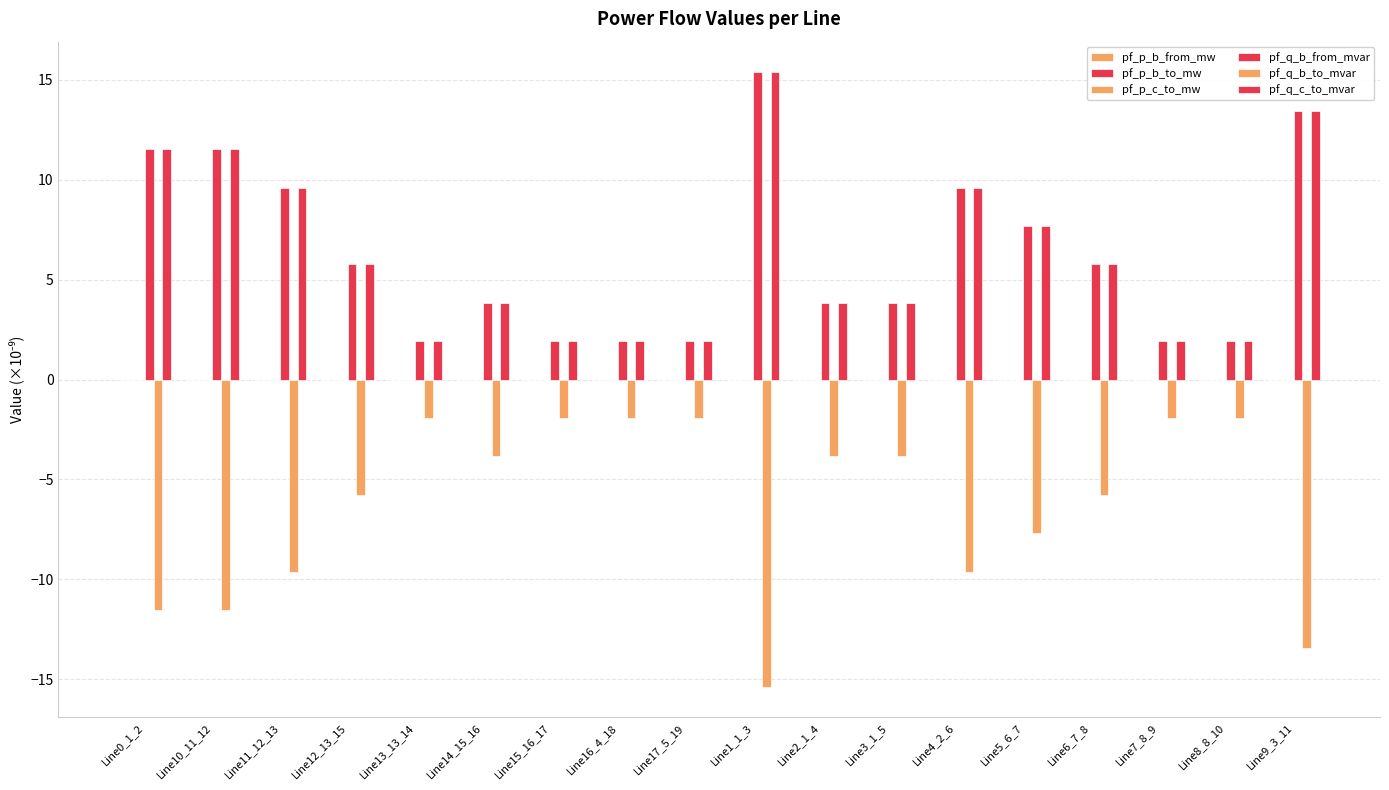

What is the value of the pf_q_b_to_mvar bar at the 6th from the left?

-3.8